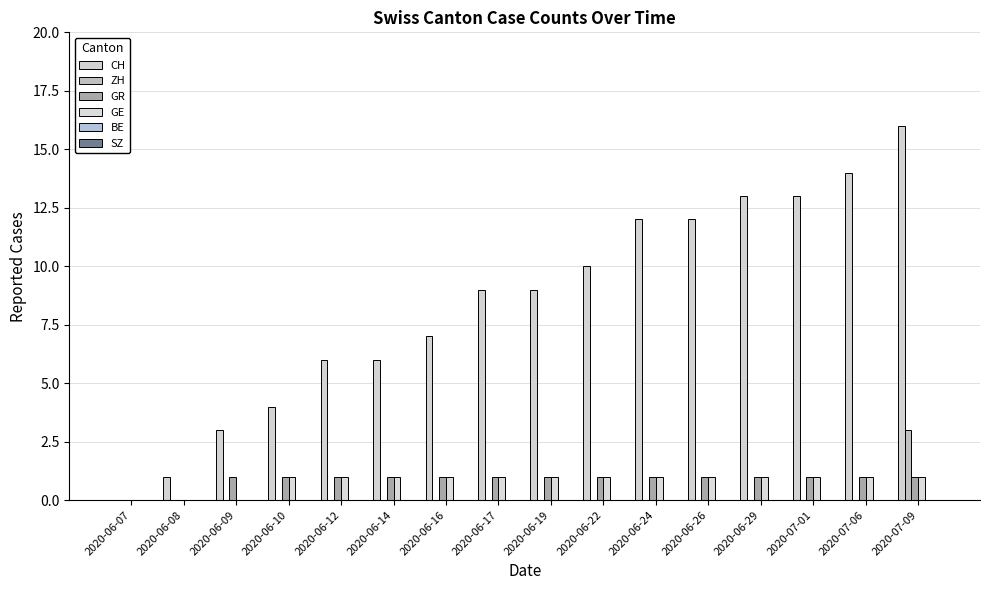

At which category is the sum across all series the highest?

2020-07-09